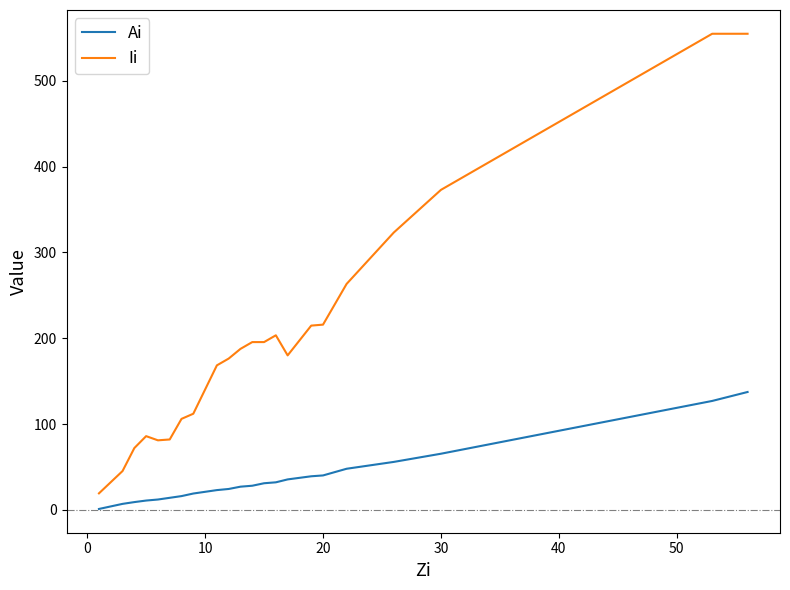

What is the difference between the maximum and minimum values in the Ii series?

535.6